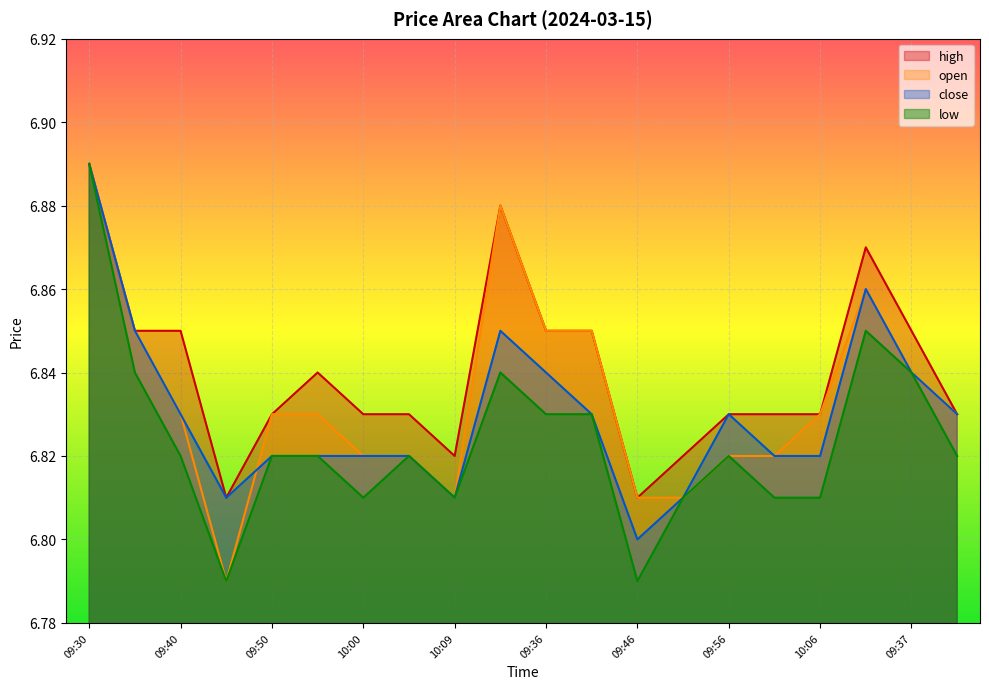

List the series in order of their peak value, highest first.

high, open, close, low